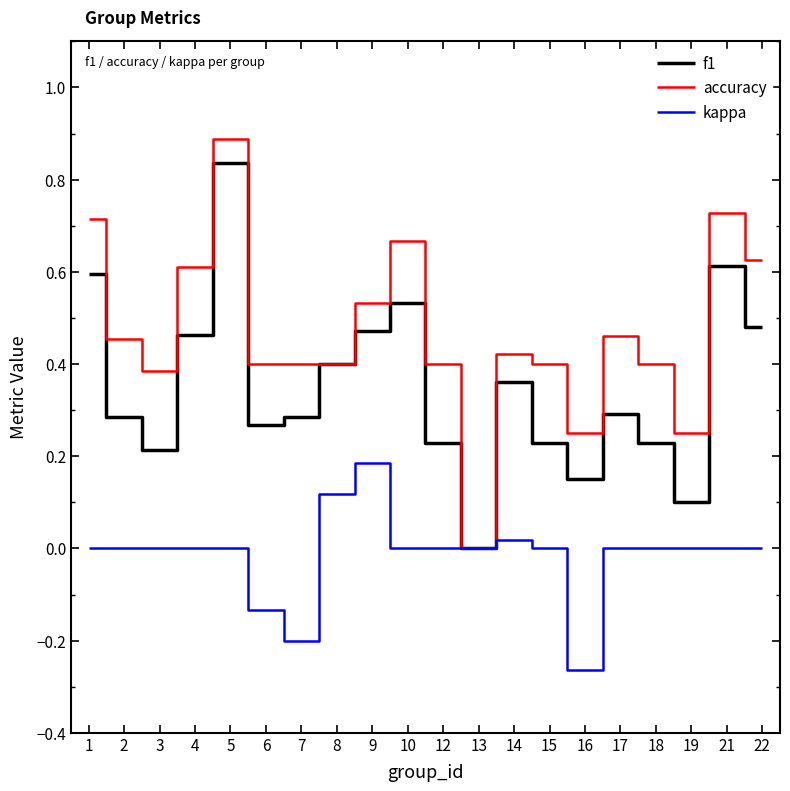

What is the greatest value displayed?

0.9